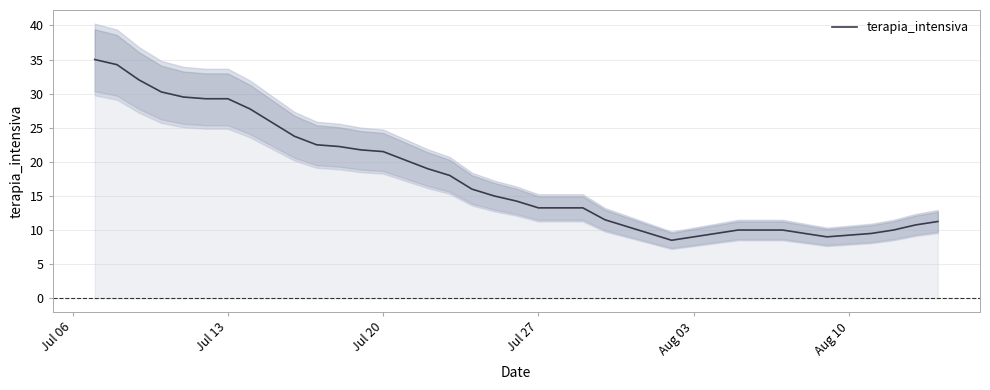

How many interior local valleys (lower than both neighbors) does the data have?

2